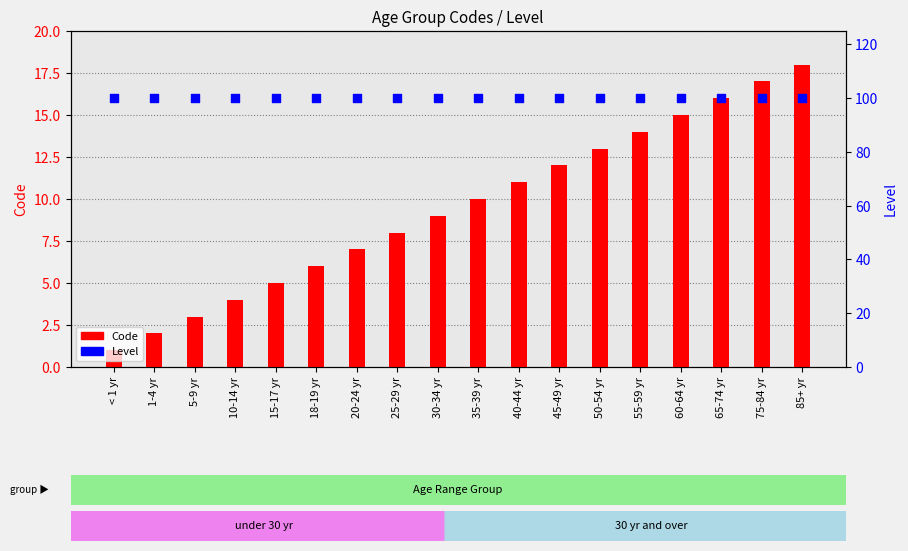

Which series has the largest total across all categories?

Level (percentile)